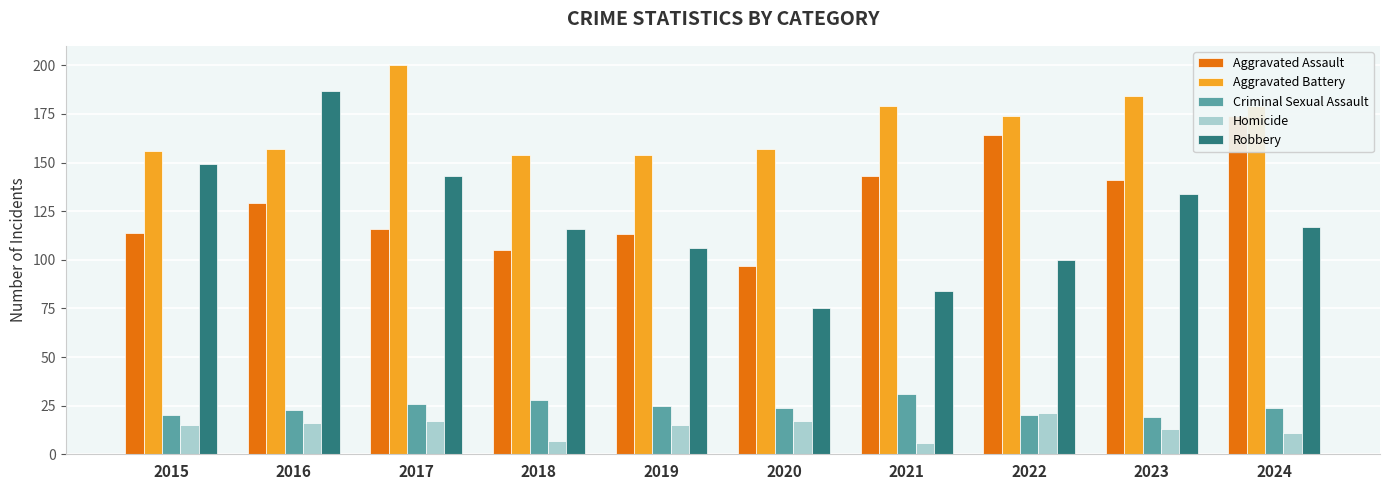

What is the spread (max minus min) of values at 2020?

140